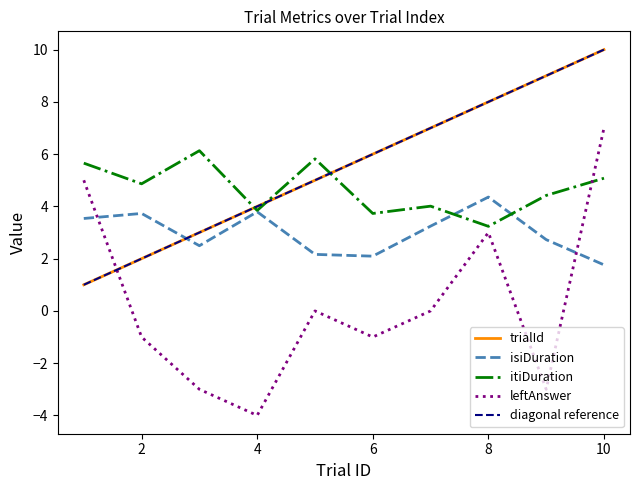

True or false: leftAnswer and isiDuration intersect in this chart.

True